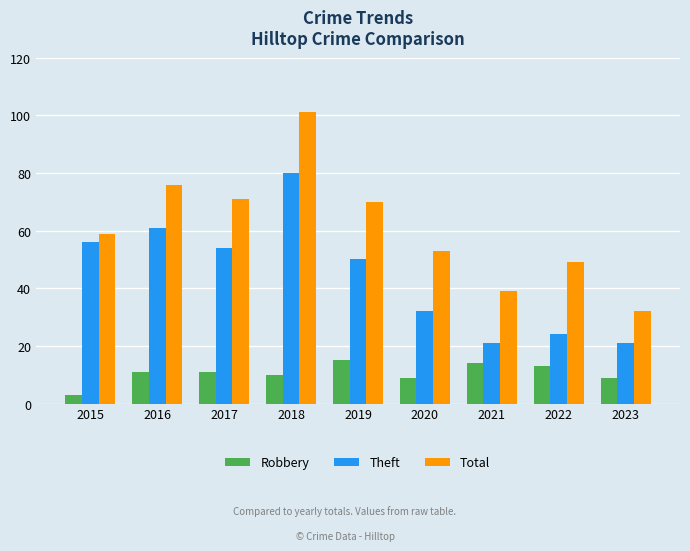

Rank the series by their maximum value, from lowest to highest.

Robbery, Theft, Total